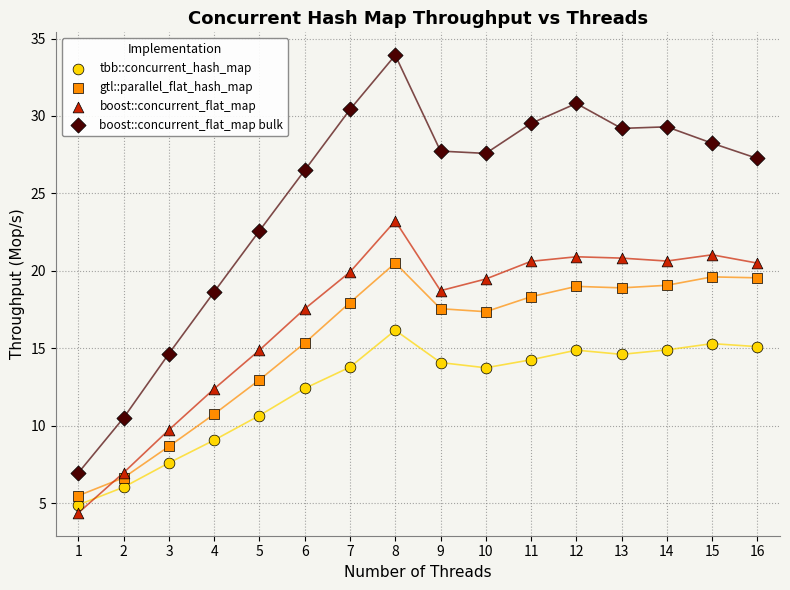

What is the X range (max minus min) for the scatter plot?

15.0